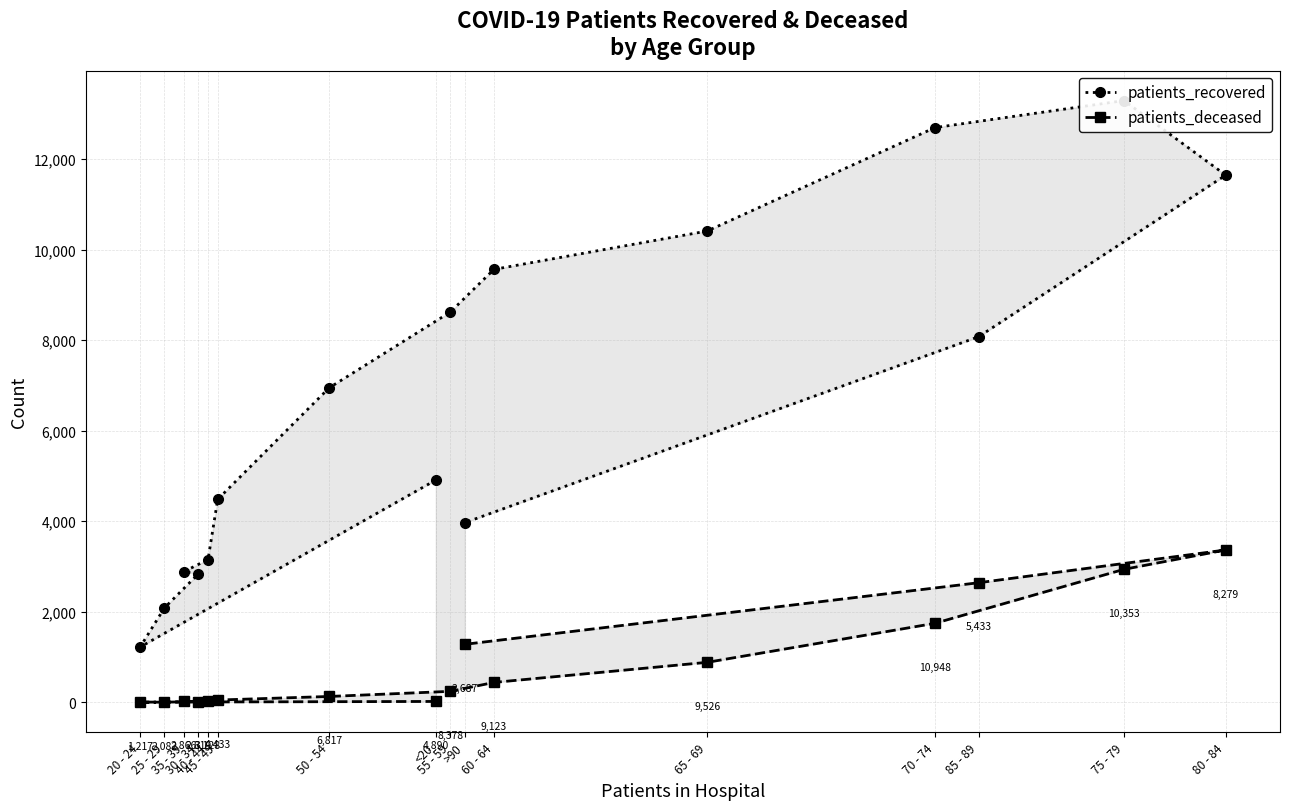

True or false: patients_recovered and patients_deceased intersect in this chart.

False